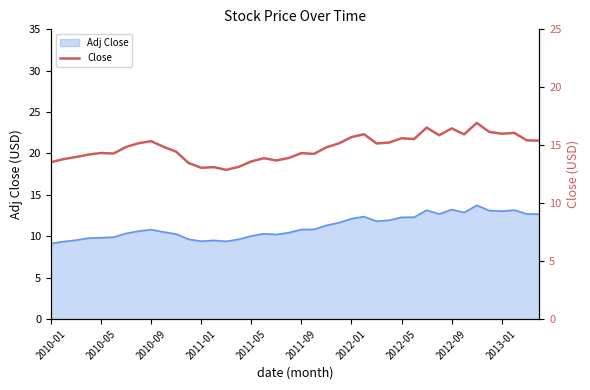

What is the maximum value for Adj Close?

13.7